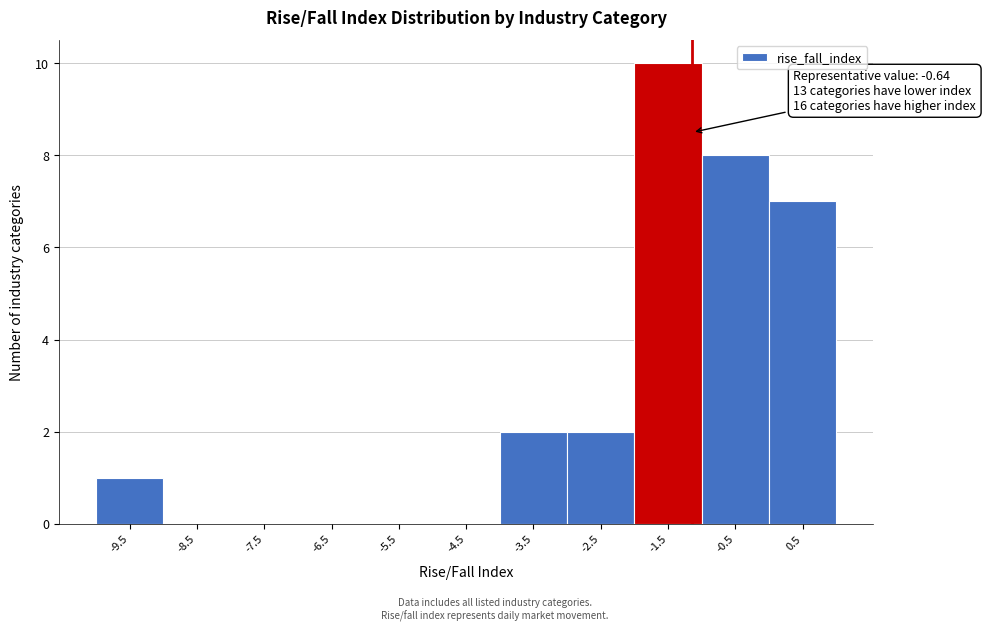

Reading left to right, what are all the values shown in this chart?

-9.5=1	-8.5=0	-7.5=0	-6.5=0	-5.5=0	-4.5=0	-3.5=2	-2.5=2	-1.5=10	-0.5=8	0.5=7